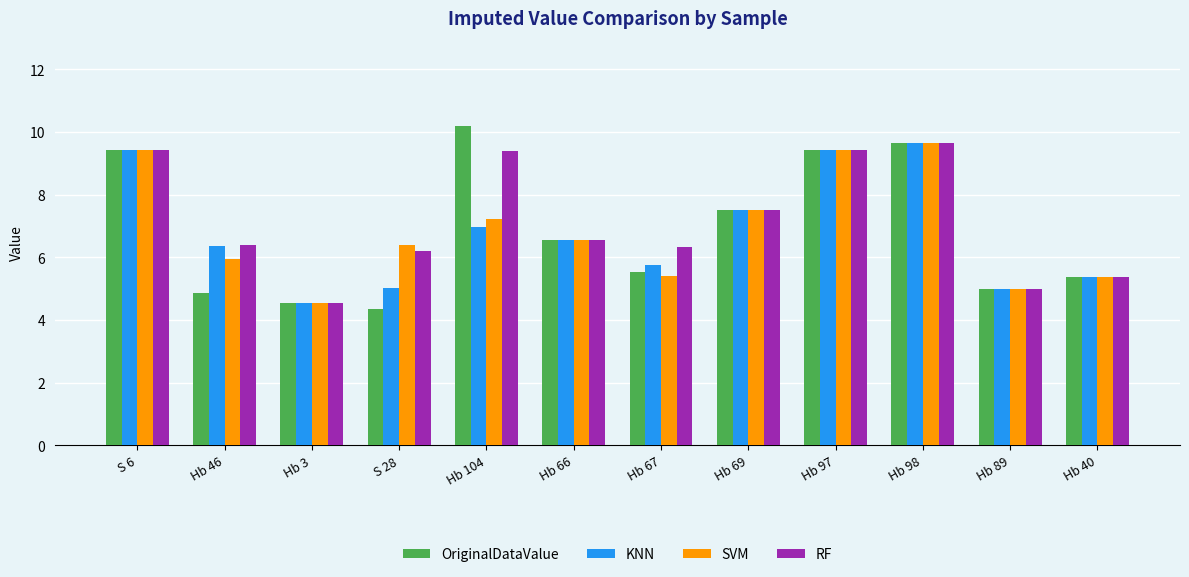

At which label does KNN first exceed 6?

S 6